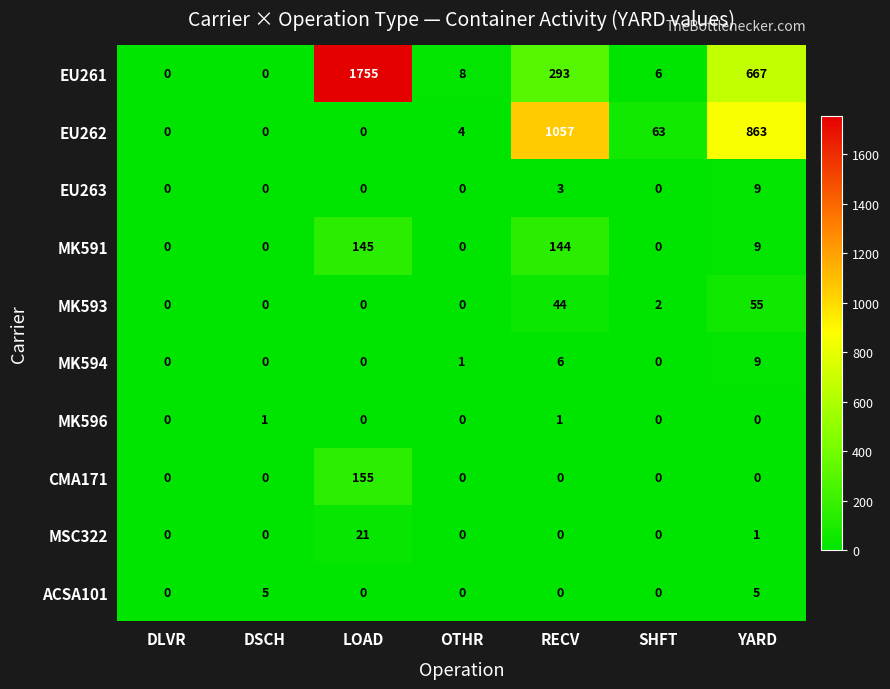

What is the total value across all series at SHFT?

71